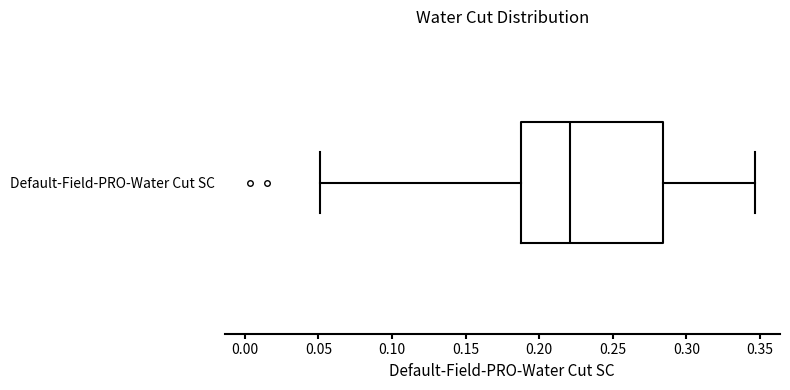

Read this box plot against the x-axis: the position of the median line, the range covered by the box, and the ends of both whiskers. The values are not printed on the chart, so give them approximately, as read against the axis.

median 0.220, box 0.185 to 0.285, whiskers 0.050 to 0.345